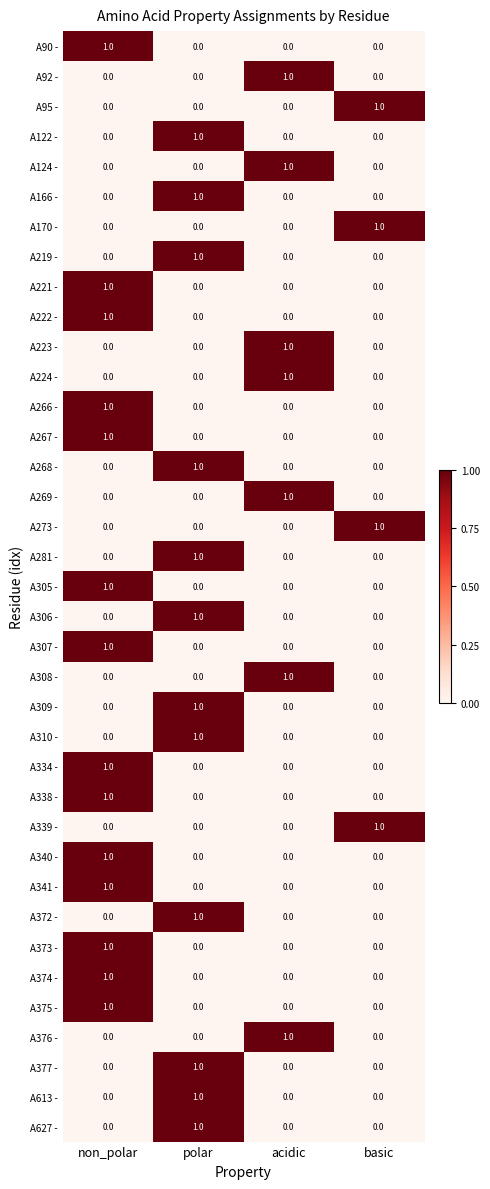

How many series are shown in this chart?

37